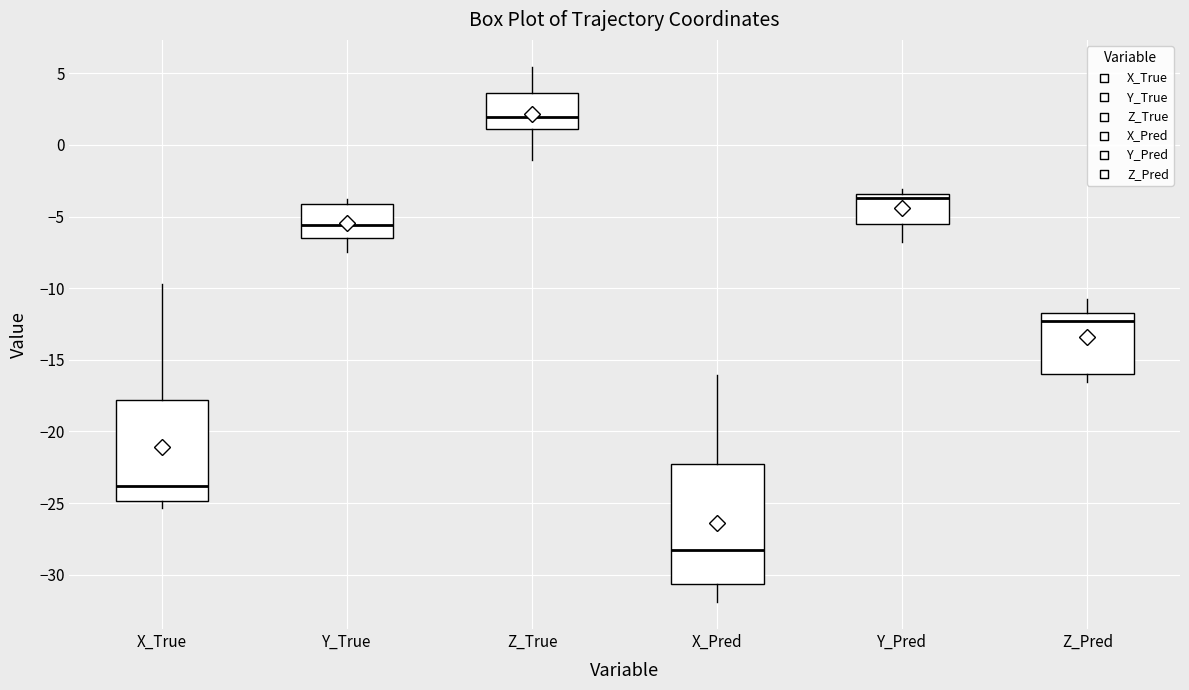

Where is the upper edge of the box for Z_True on the y-axis? The values are not printed on the chart, so give them approximately, as read against the axis.

3.5